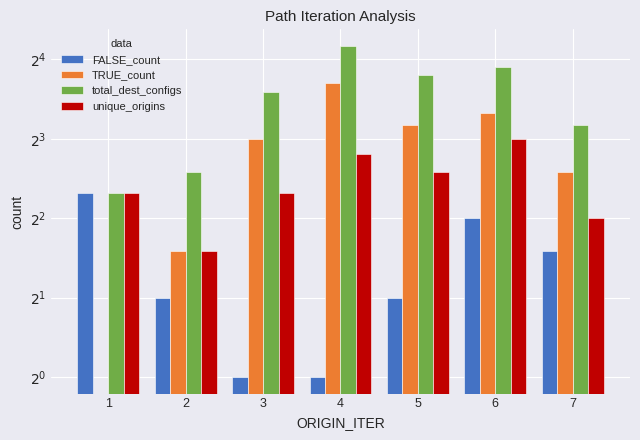

What is the value of the unique_origins bar at the 4th from the left?

7